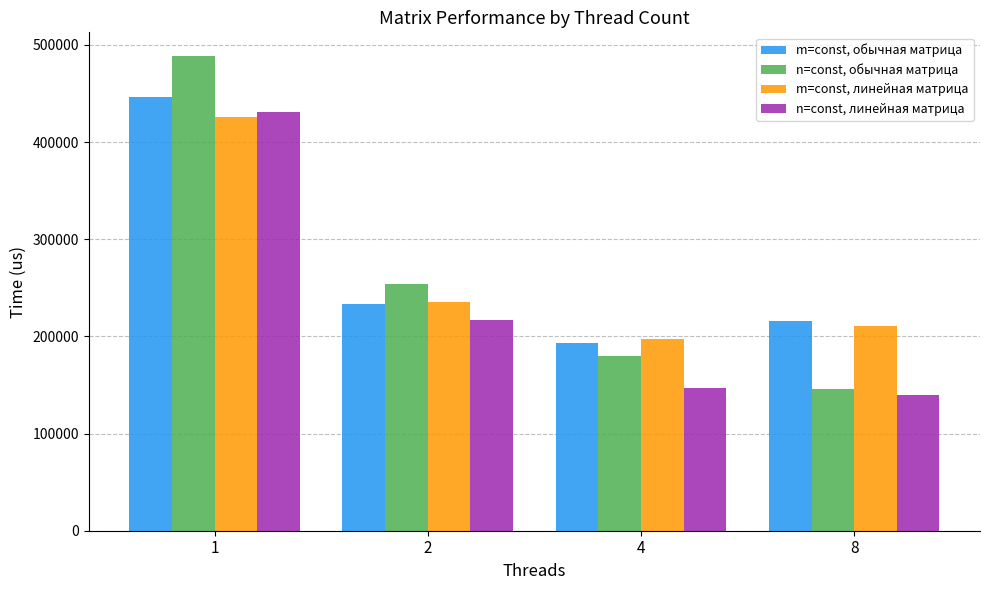

Is the value of m=const, линейная матрица at 2 greater than the value of n=const, обычная матрица at 4?

Yes